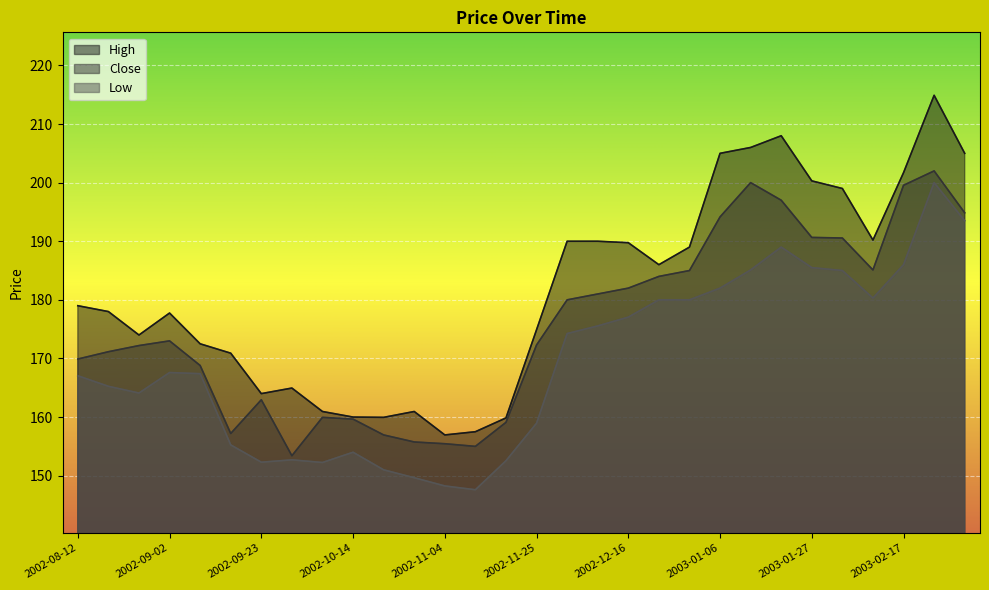

True or false: High and Close cross at least once.

False